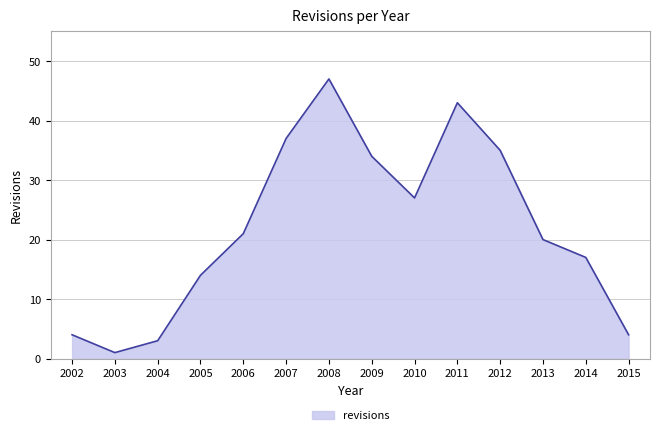

Which has a higher value, 2004 or 2009?

2009